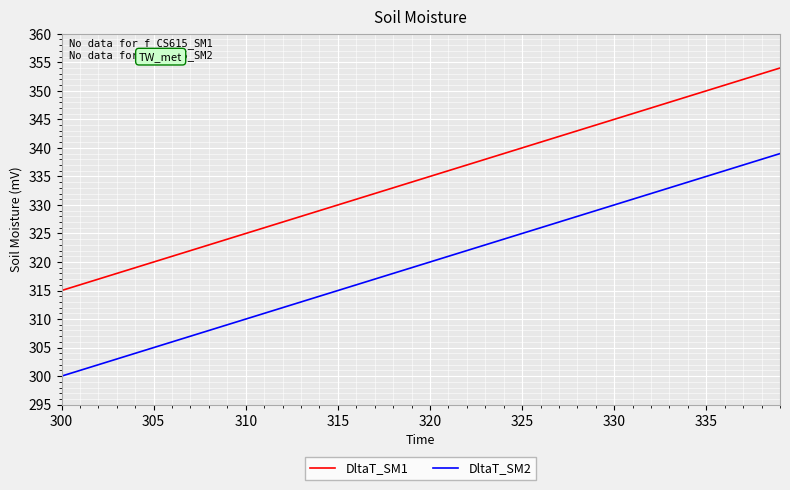

True or false: DltaT_SM1 and DltaT_SM2 cross at least once.

False